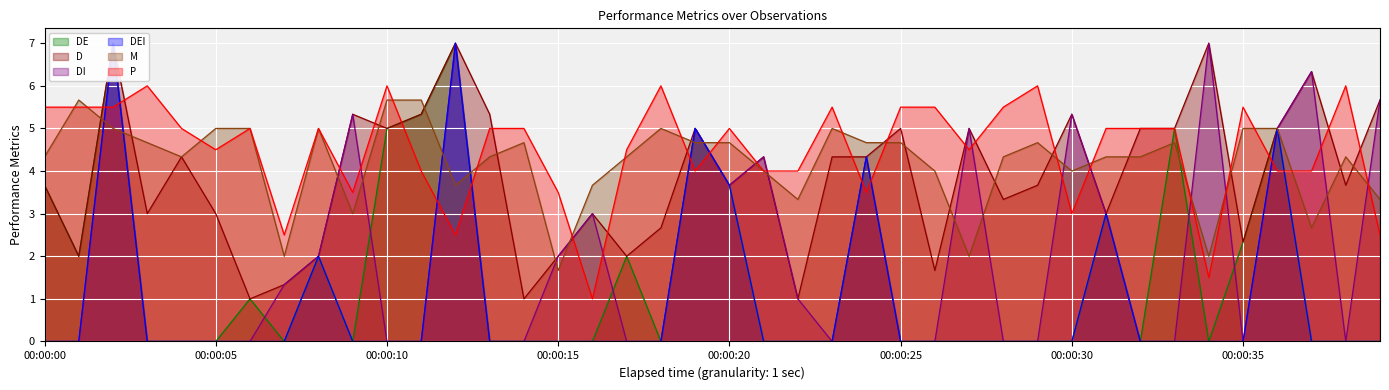

Is it true that DEI equals 5.0 at 19?

True